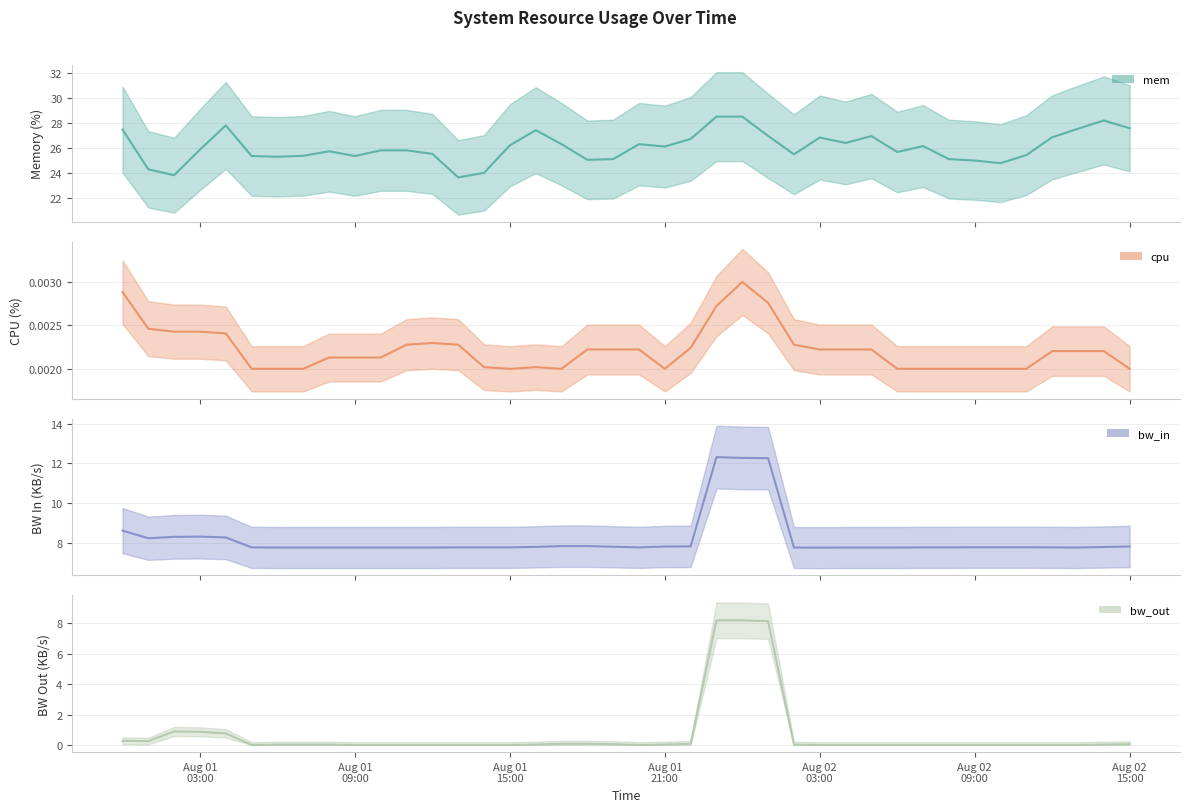

True or false: bw_in (line) and bw_out (line) intersect in this chart.

False